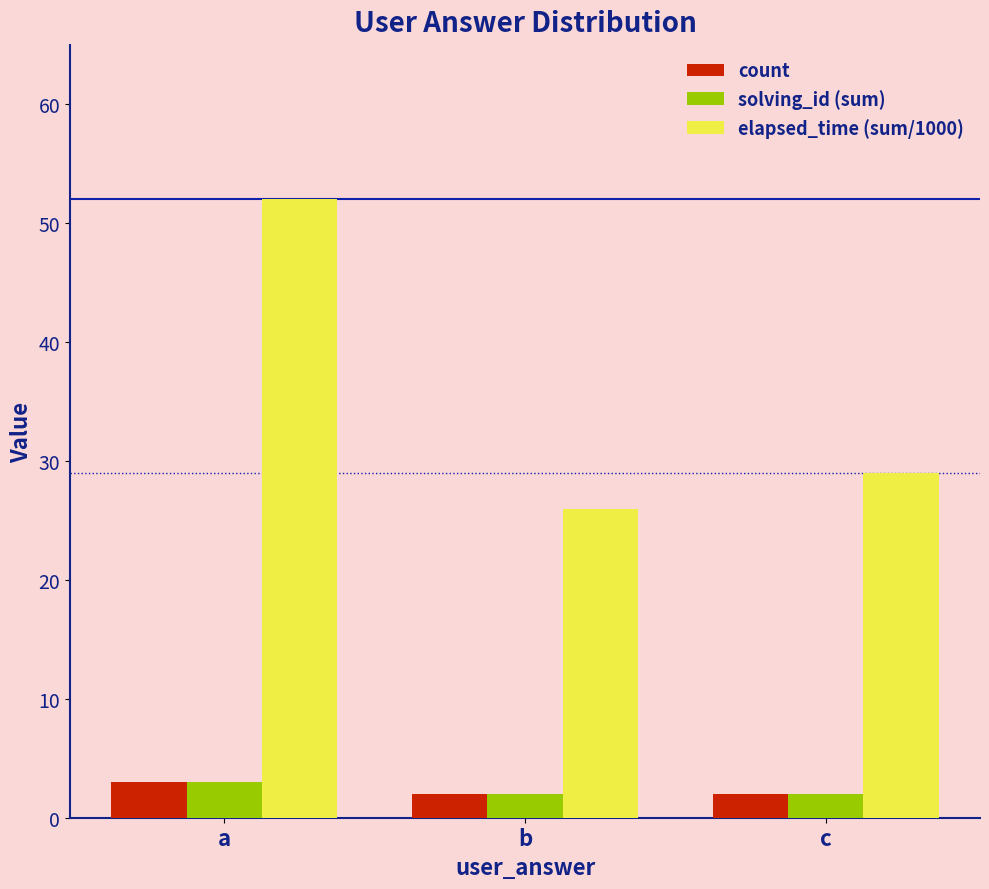

Read the elapsed_time (sum/1000) value at a.

52